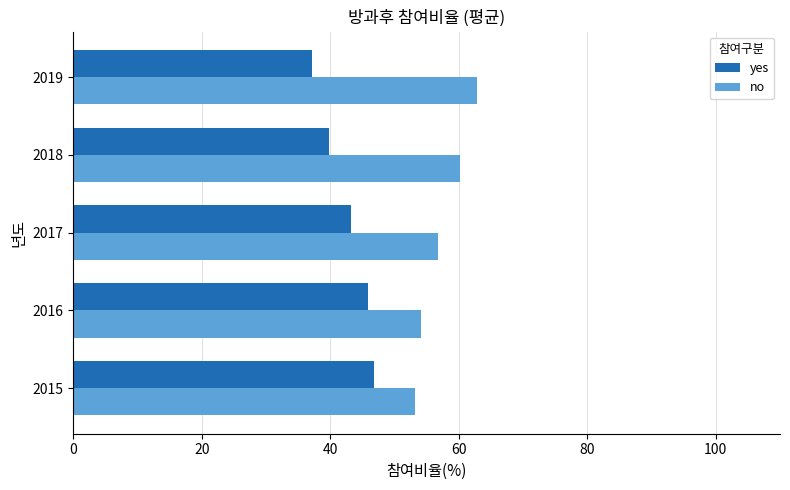

Is it true that no equals 87.5 at 2016?

False